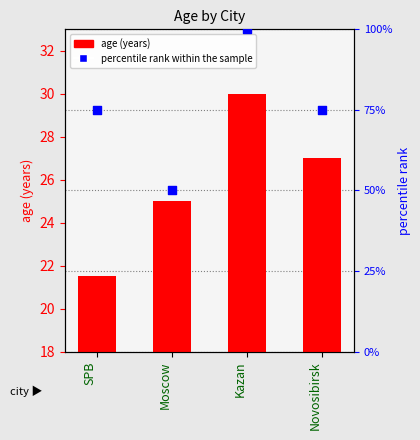

What is the total value across all series at Novosibirsk?

102.0